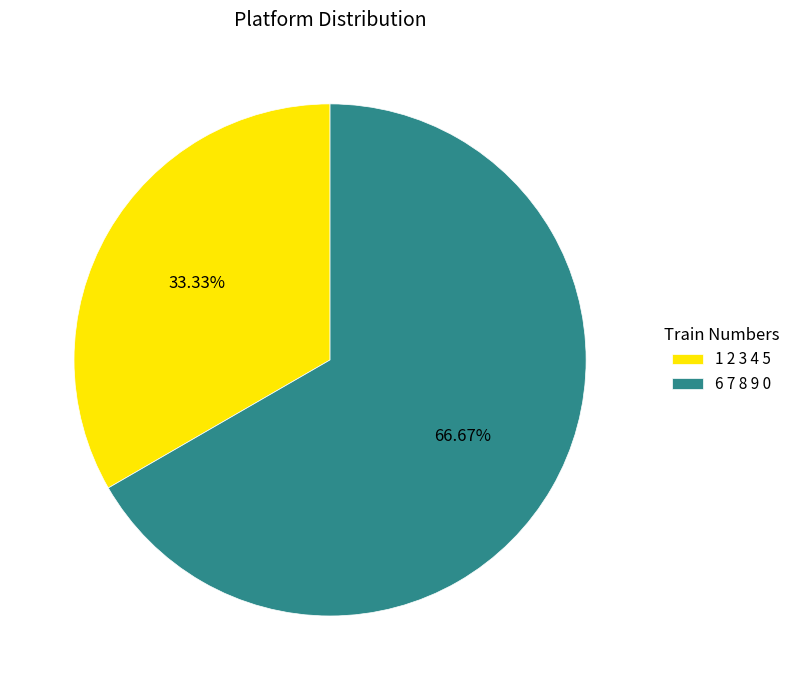

The 1 2 3 4 5 slice represents 33% of the pie. True or false?

True